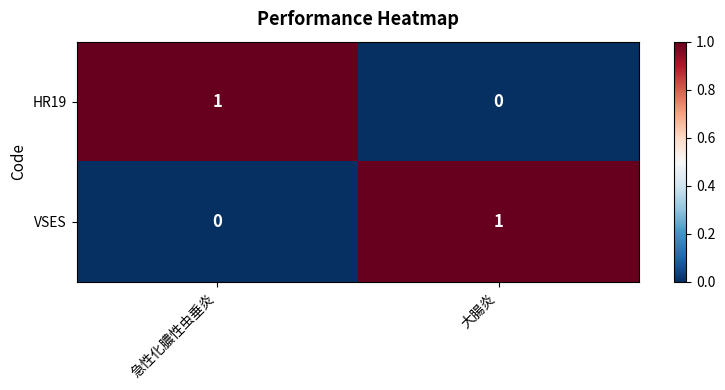

Where is VSES nearest to the value 0?

急性化膿性虫垂炎